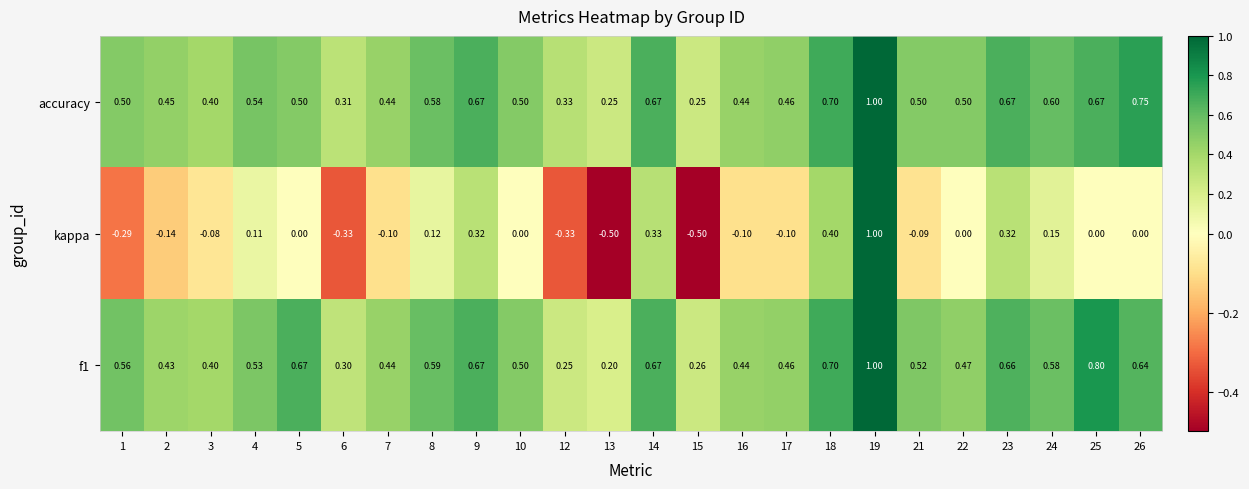

Is the value of accuracy at 3 greater than the value of kappa at 1?

Yes